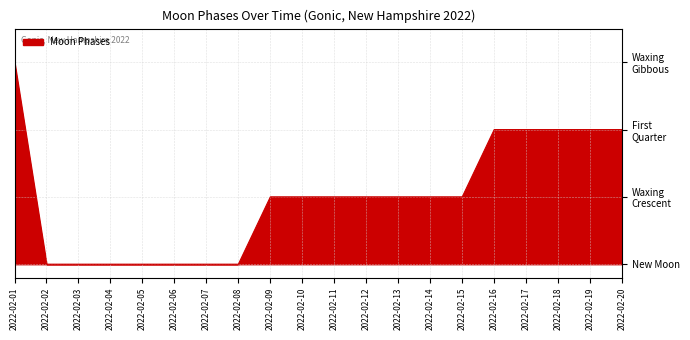

Is this an area chart (filled region under the line)?

Yes